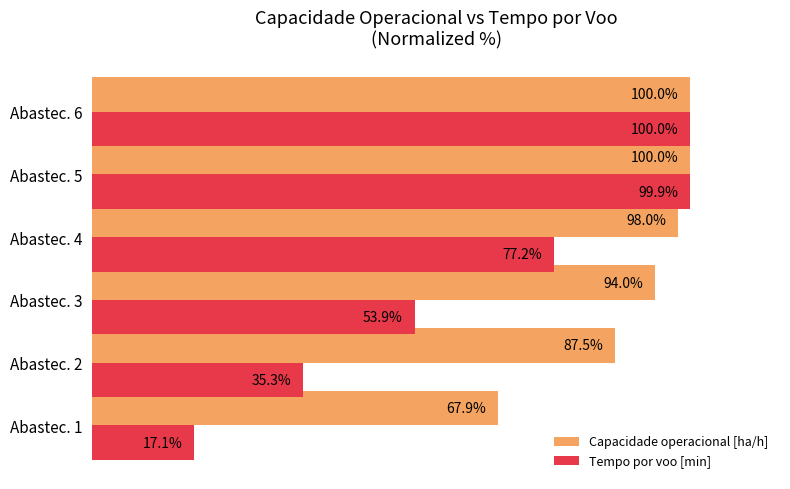

Which series has the largest total across all categories?

Capacidade operacional [ha/h]